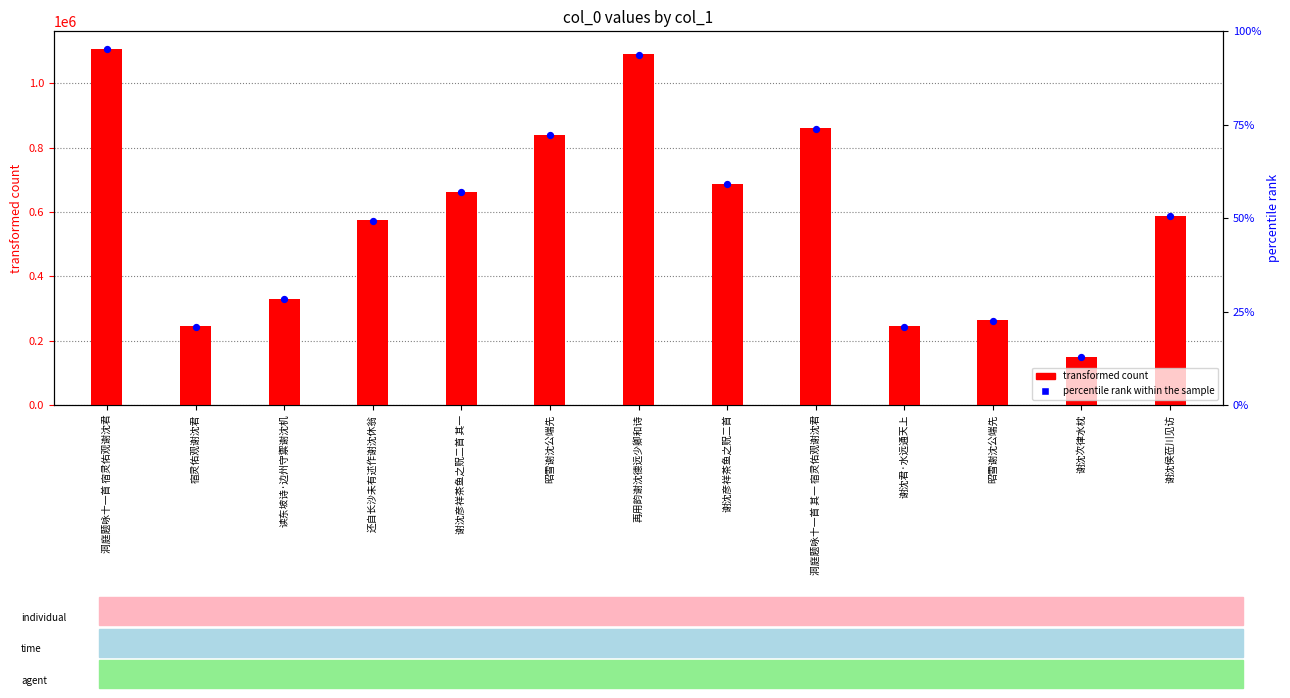

Is the value of percentile rank within the sample at 昭雪谢沈公端先 greater than the value of col_0 at 谢沈彦祥茶鱼之贶二首 其一?

Yes